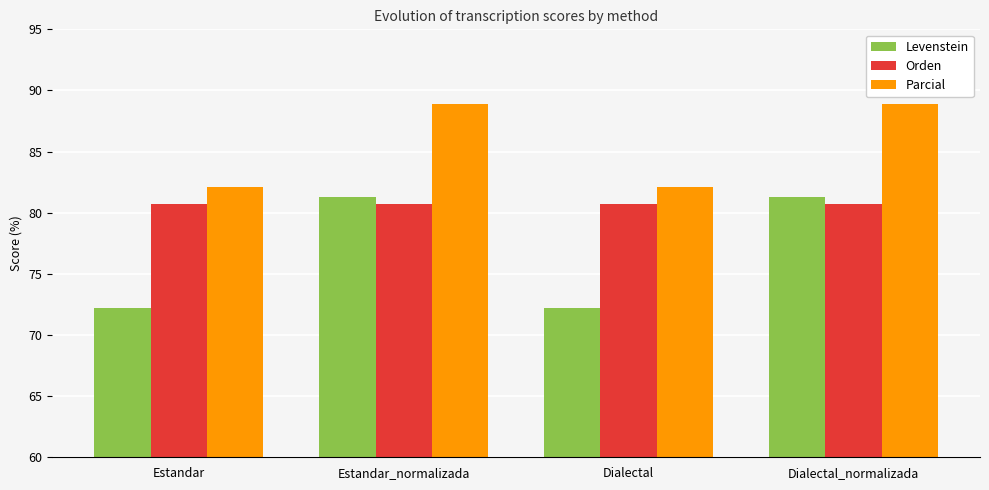

Which series has the widest spread of values?

Levenstein